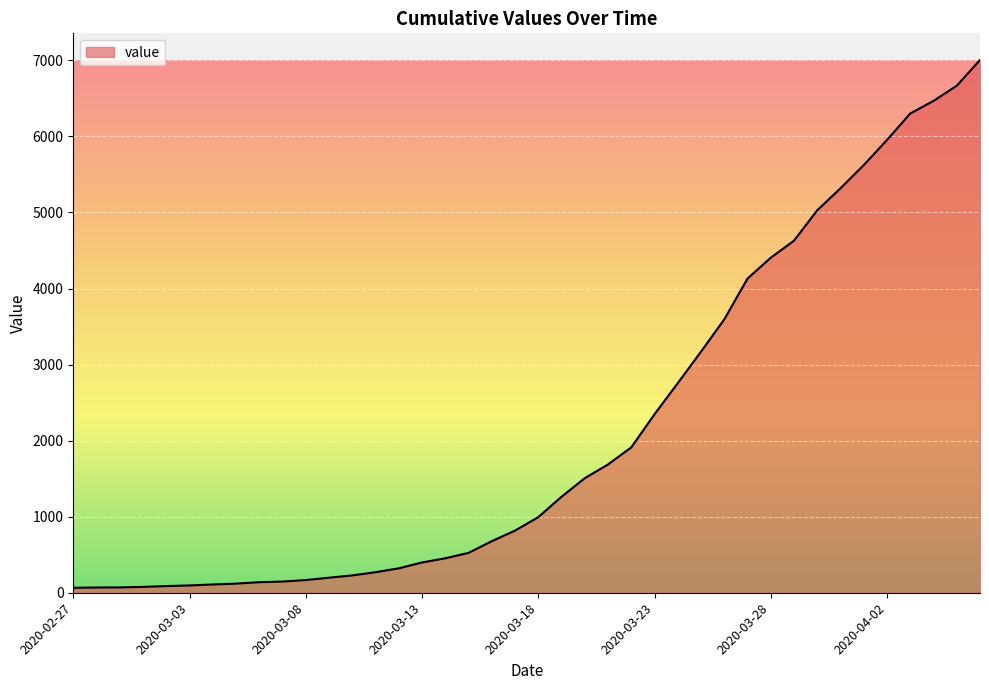

What is the greatest value displayed?

7005